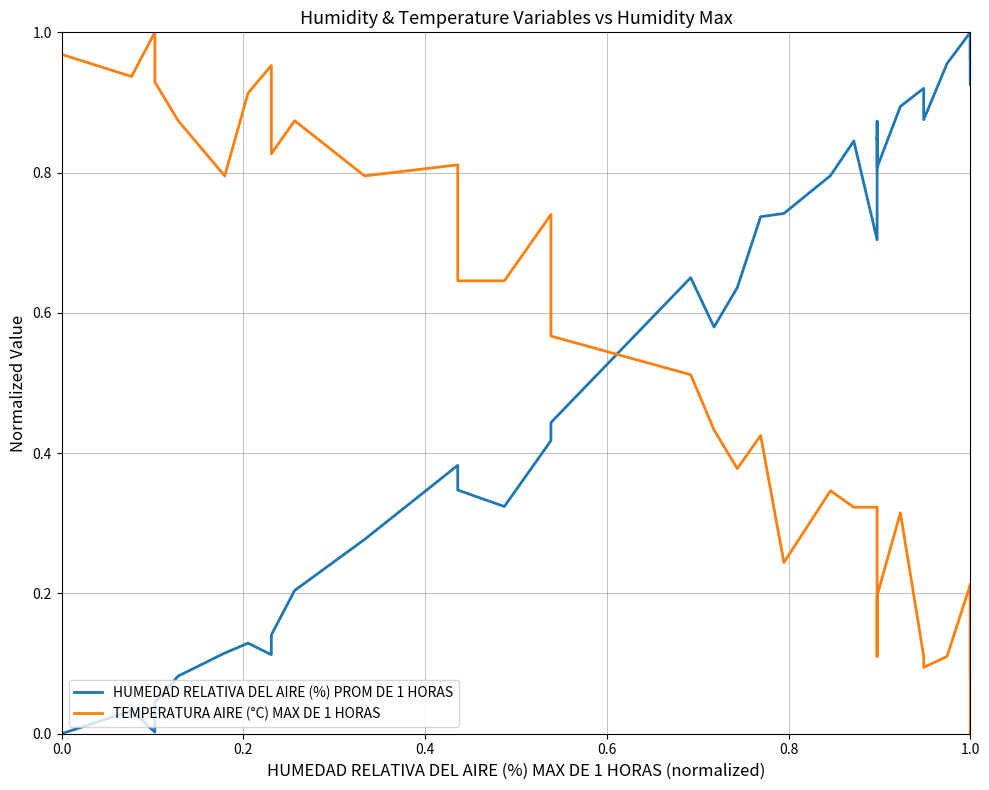

List the series in order of their peak value, highest first.

HUMEDAD RELATIVA DEL AIRE (%) PROM DE 1 HORAS, TEMPERATURA AIRE (°C) MAX DE 1 HORAS